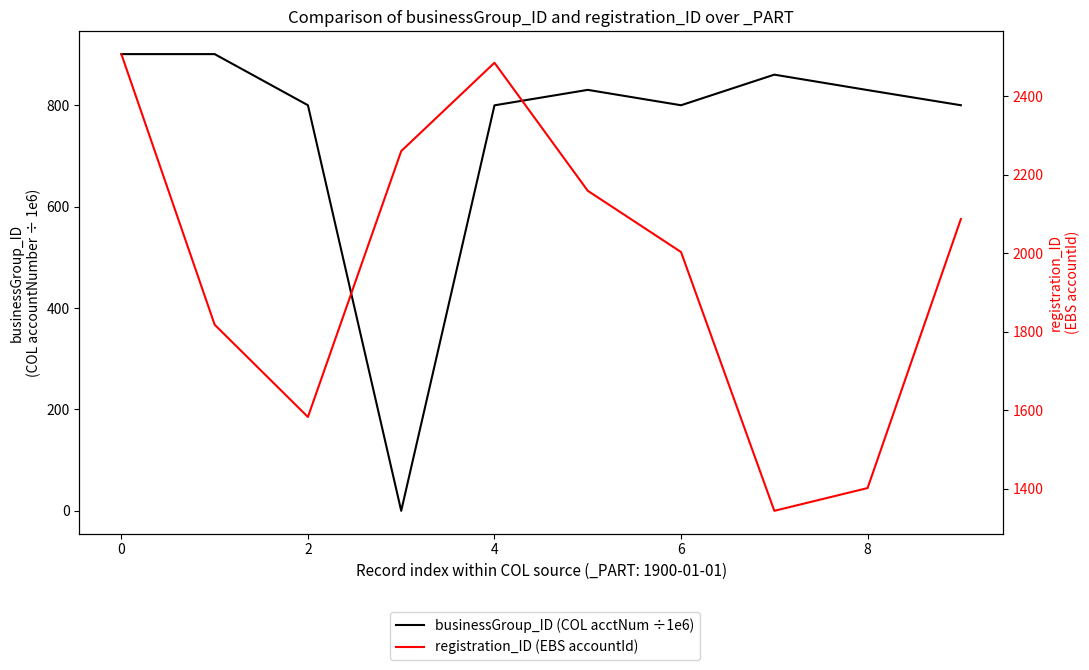

What are all the series names shown in the legend?

businessGroup_ID (COL acctNum ÷1e6), registration_ID (EBS accountId)